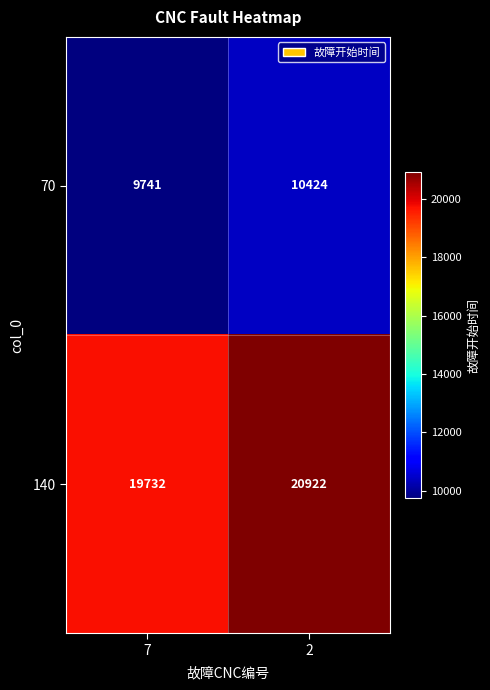

What is the sum of all 70 values?

20165